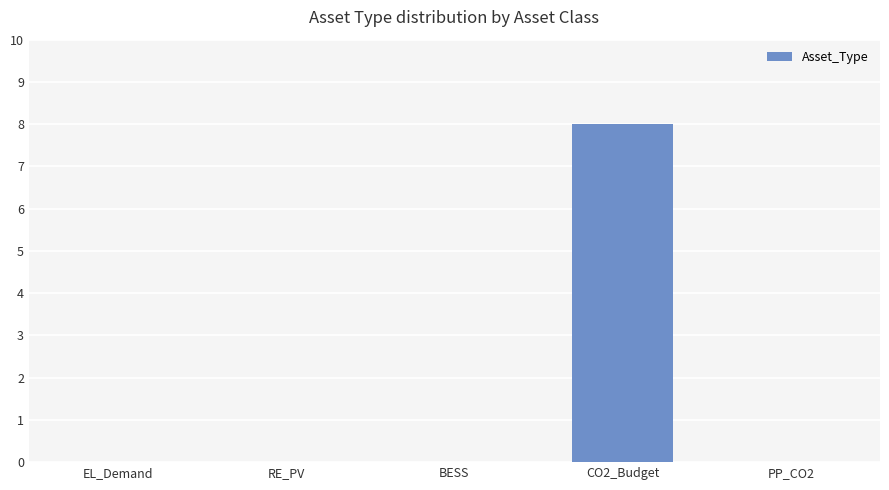

What is the sum of all values?

8